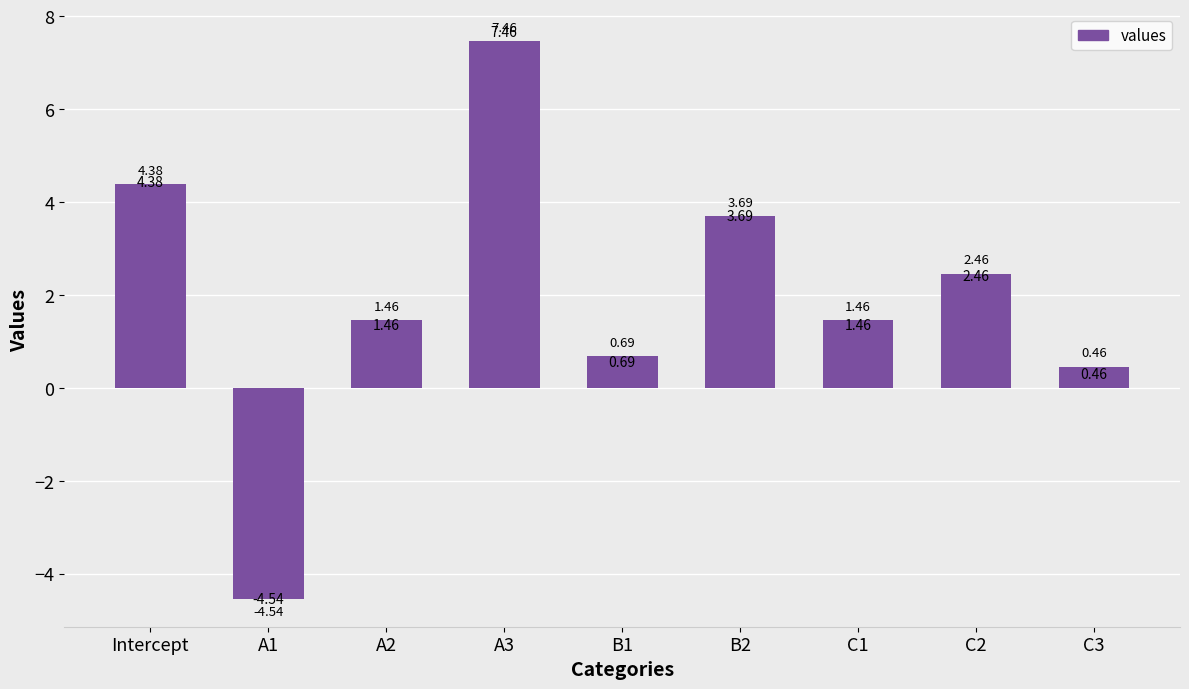

Where does the data first go above 1?

Intercept